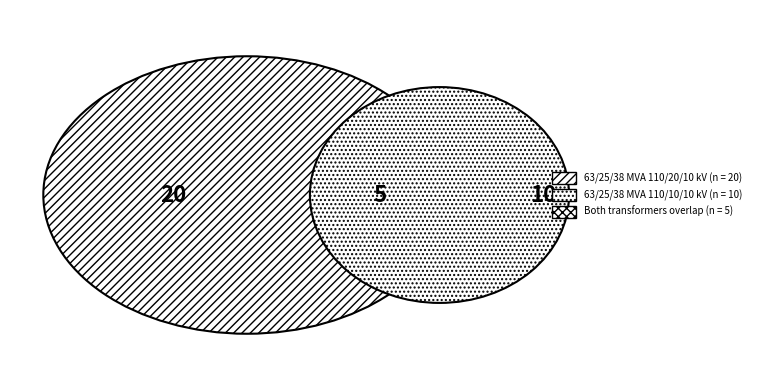

Is it true that 63/25/38 MVA 110/20/10 kV is 60% of the pie?

False